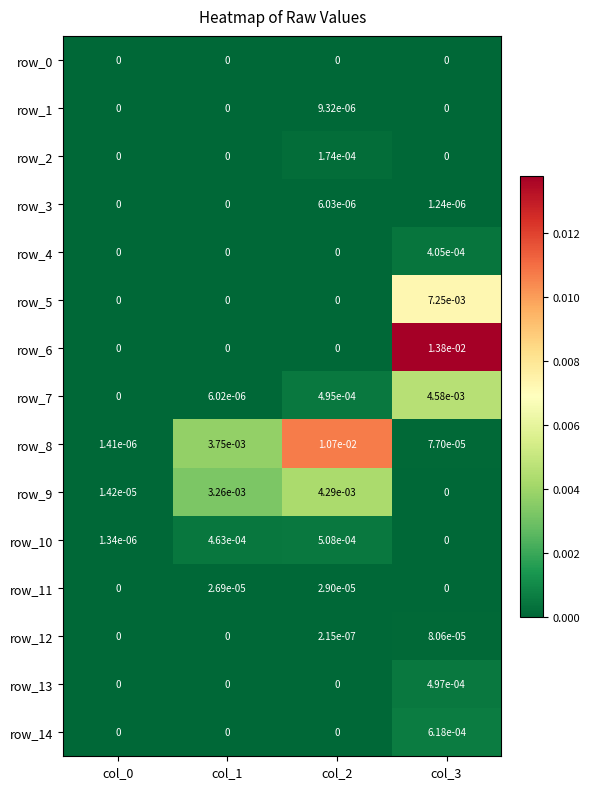

Is the value of row_13 at col_3 greater than the value of row_9 at col_1?

No